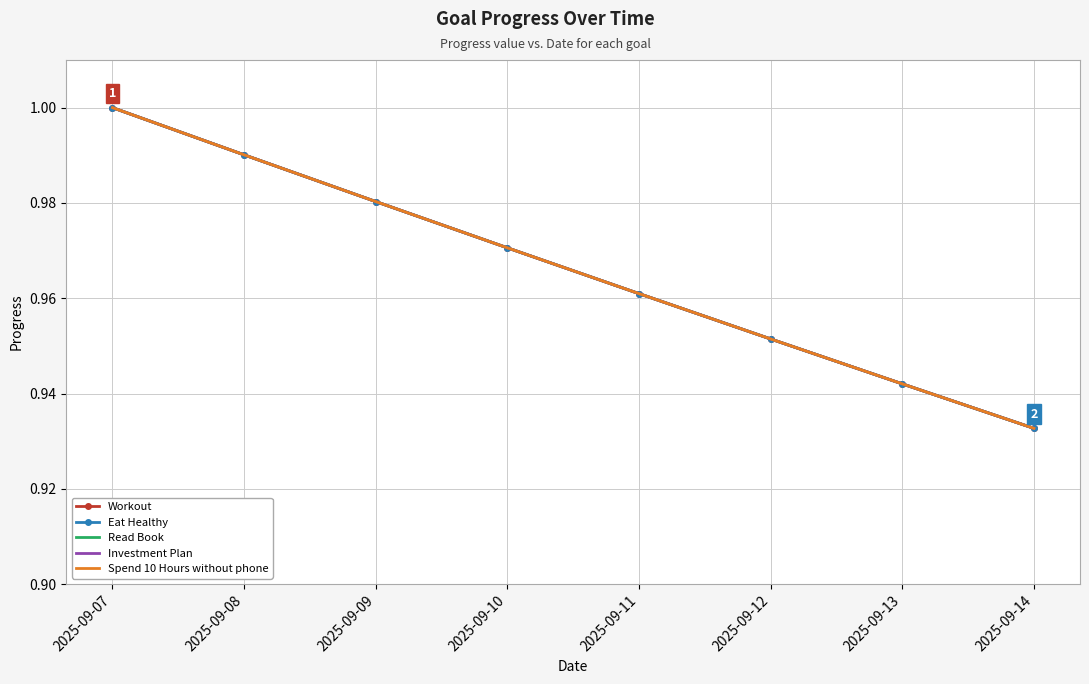

Read the Eat Healthy value at 2025-09-12.

1.0